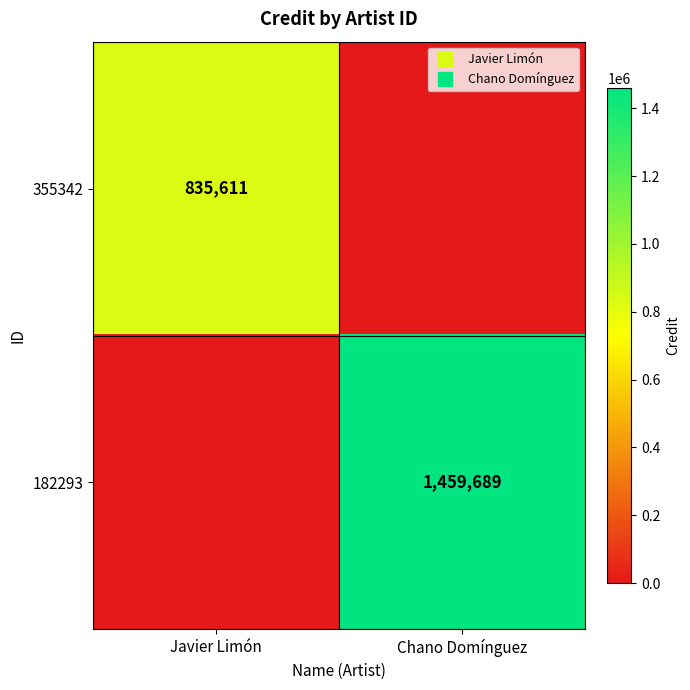

Rank the series by their maximum value, from highest to lowest.

182293, 355342